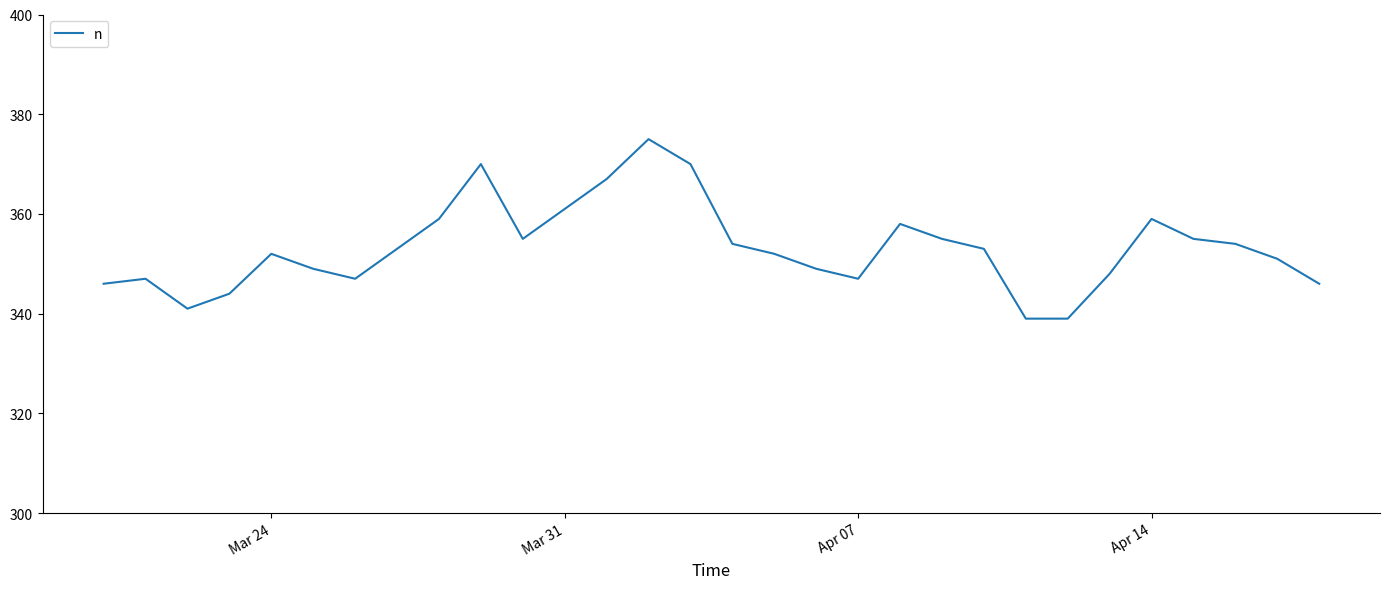

What is the greatest value displayed?

375